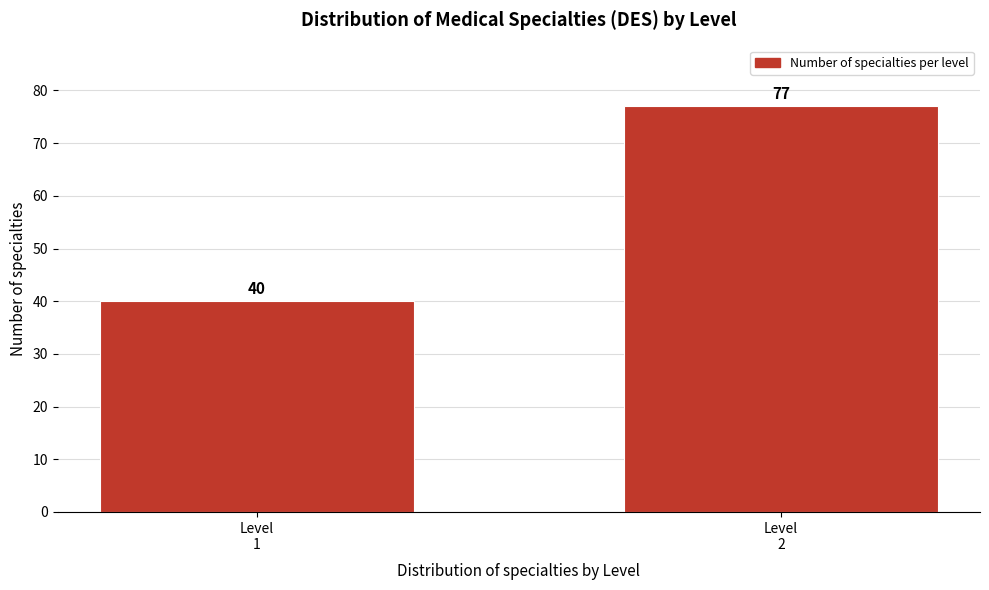

Reading left to right, transcribe all the data shown in this chart.

40	77